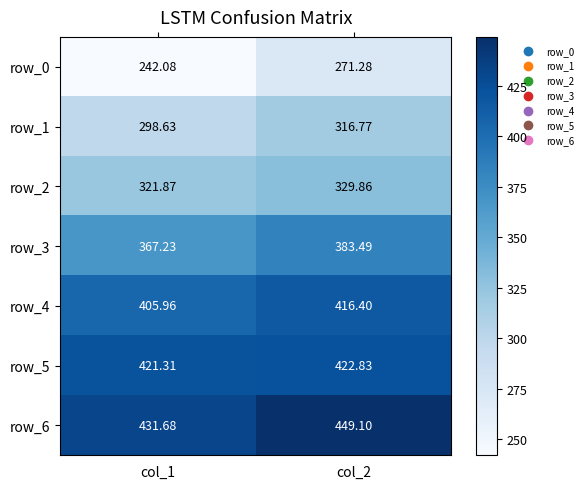

What is the average value of the row_3 series?

375.4